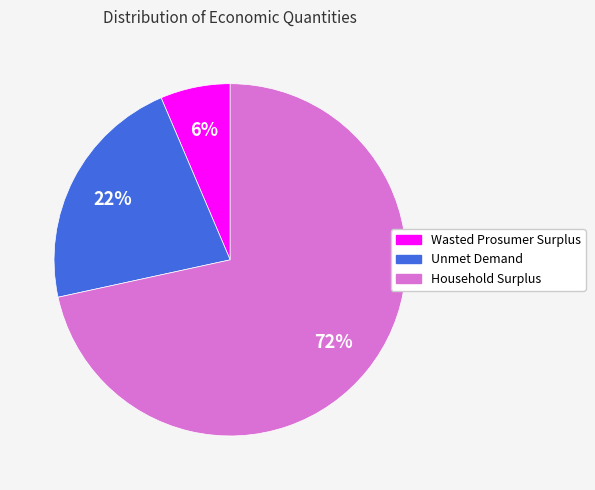

True or false: Wasted Prosumer Surplus accounts for 6% of the total.

True